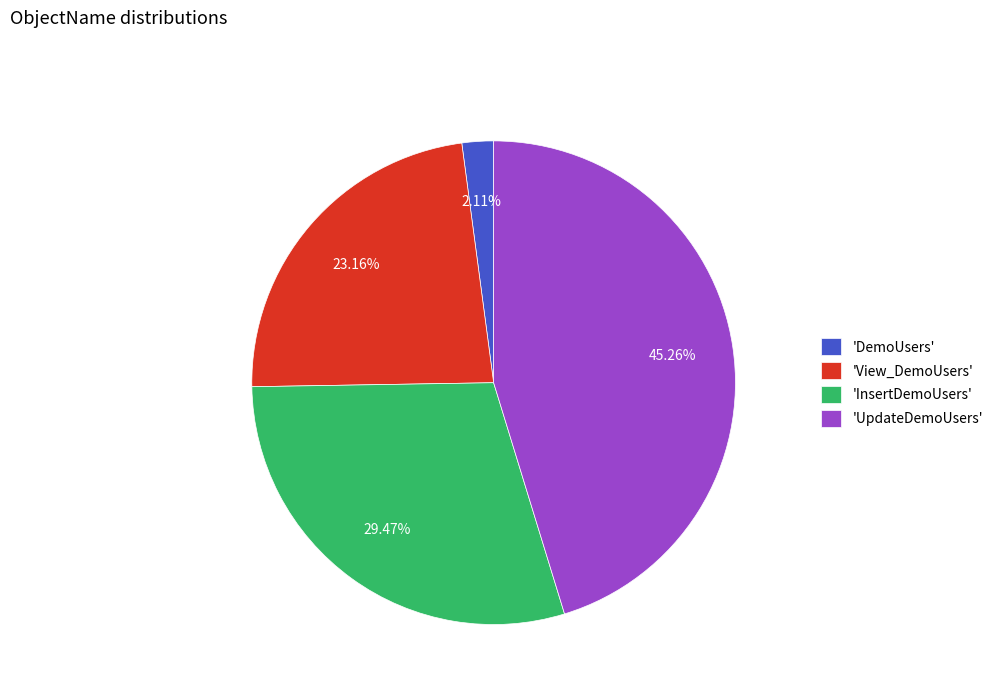

Which category has the biggest portion of the pie?

'UpdateDemoUsers'